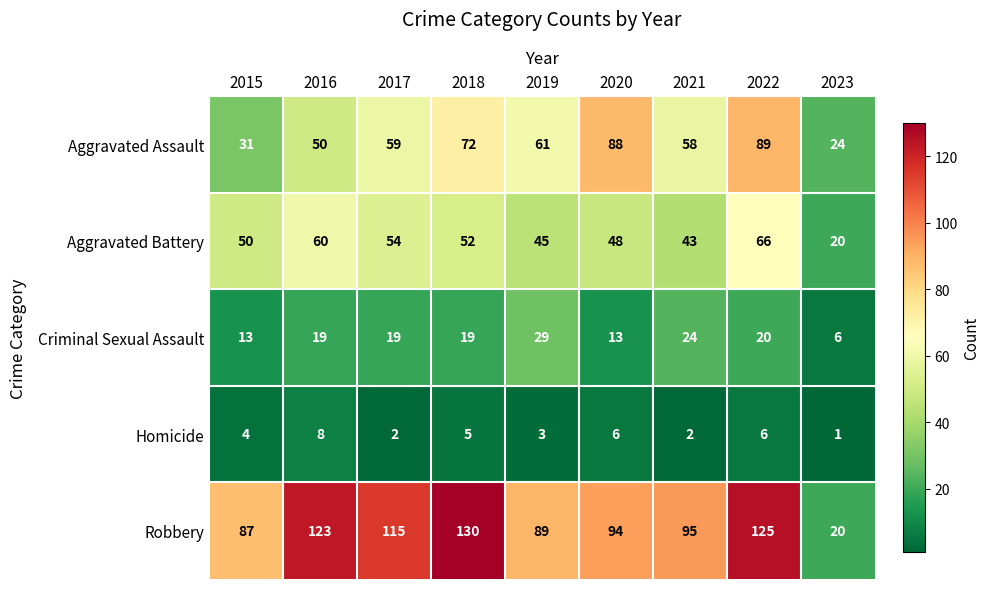

What is the difference between the maximum and minimum values in the Aggravated Battery series?

46